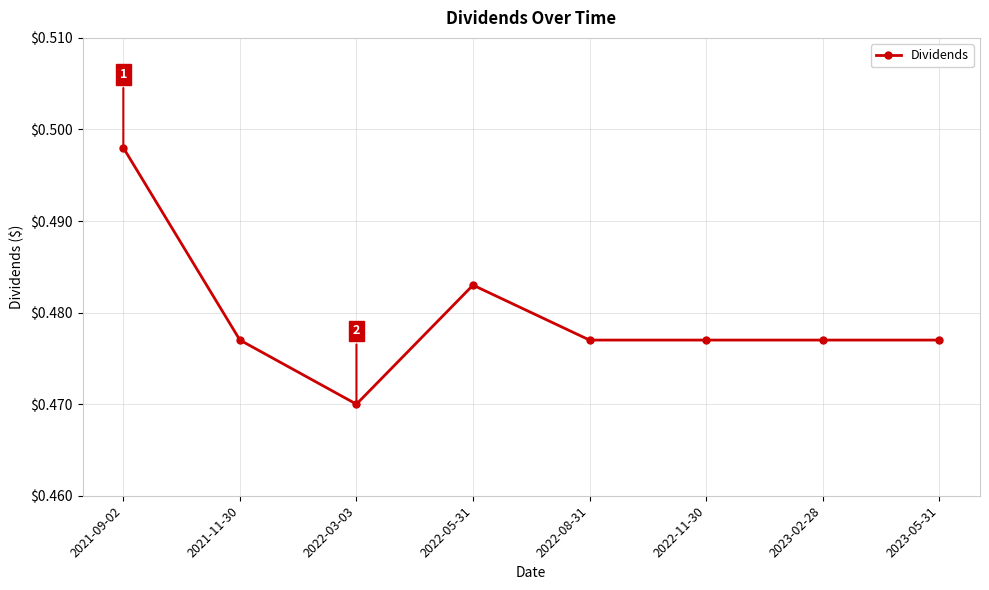

At which category does the data reach its first local valley?

2022-03-03